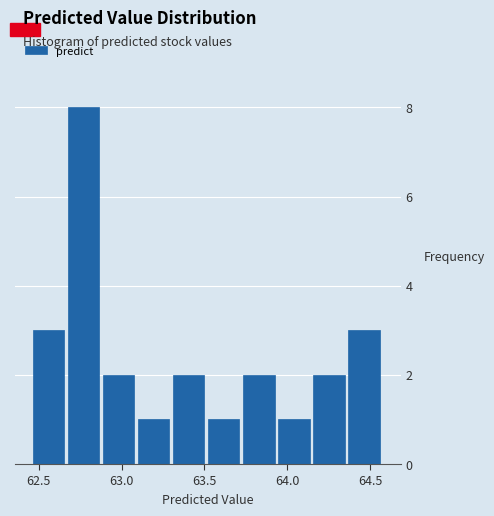

Reading left to right, list every bar in this chart as the range it spans on the x-axis followed by its height. Neither the bar edges nor the heights are printed on the chart, so give them approximately, as read against the axes.

62.45 to 62.65: 3
62.65 to 62.90: 8
62.90 to 63.10: 2
63.10 to 63.30: 1
63.30 to 63.50: 2
63.50 to 63.75: 1
63.75 to 63.95: 2
63.95 to 64.15: 1
64.15 to 64.35: 2
64.35 to 64.60: 3